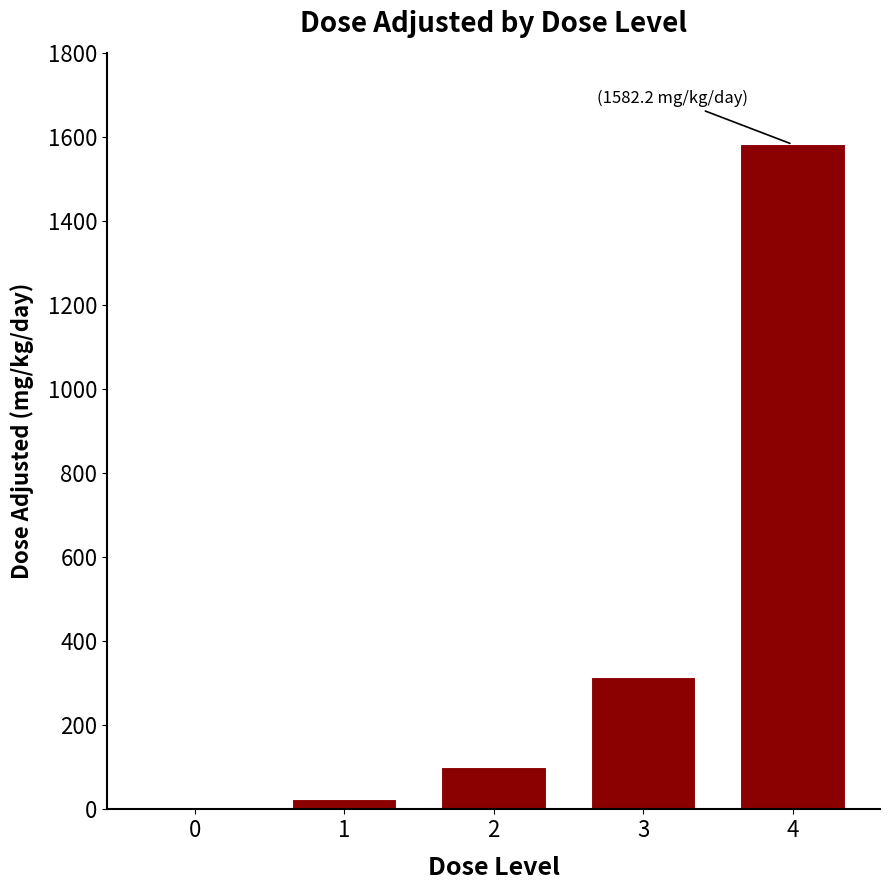

Count the number of values greater than 100.

3